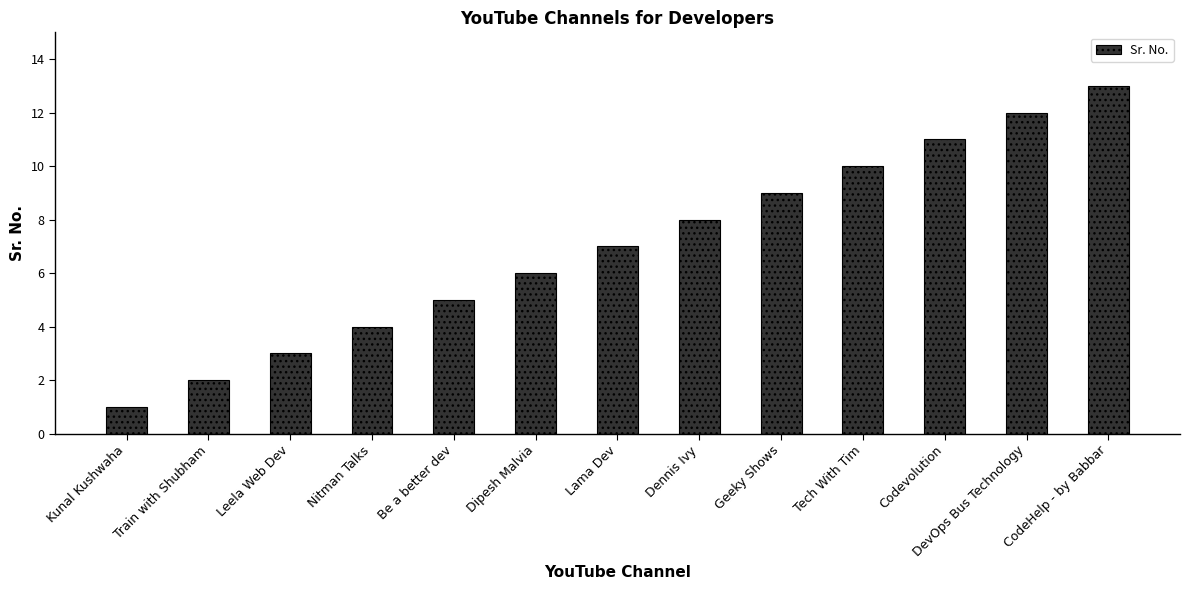

Rank the categories by value from highest to lowest.

CodeHelp - by Babbar, DevOps Bus Technology, Codevolution, Tech With Tim, Geeky Shows, Dennis Ivy, Lama Dev, Dipesh Malvia, Be a better dev, Nitman Talks, Leela Web Dev, Train with Shubham, Kunal Kushwaha